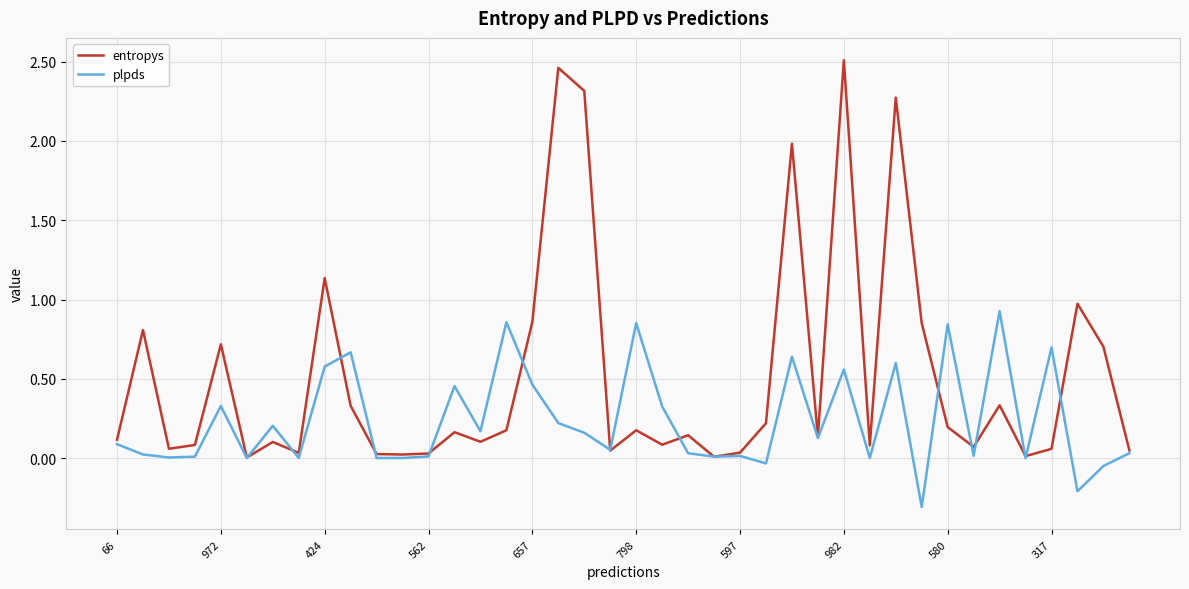

What are all the series names shown in the legend?

entropys, plpds